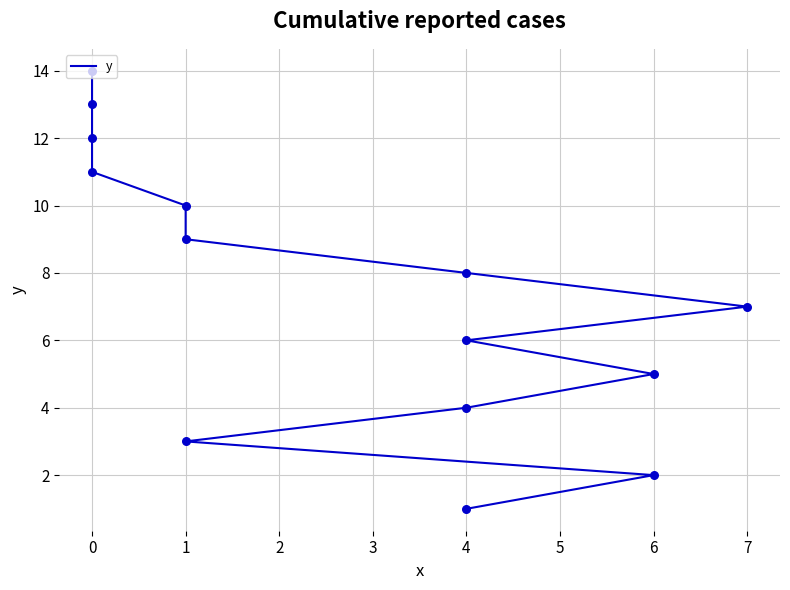

What is the ratio of the value at 6 to the value at 0?

0.2